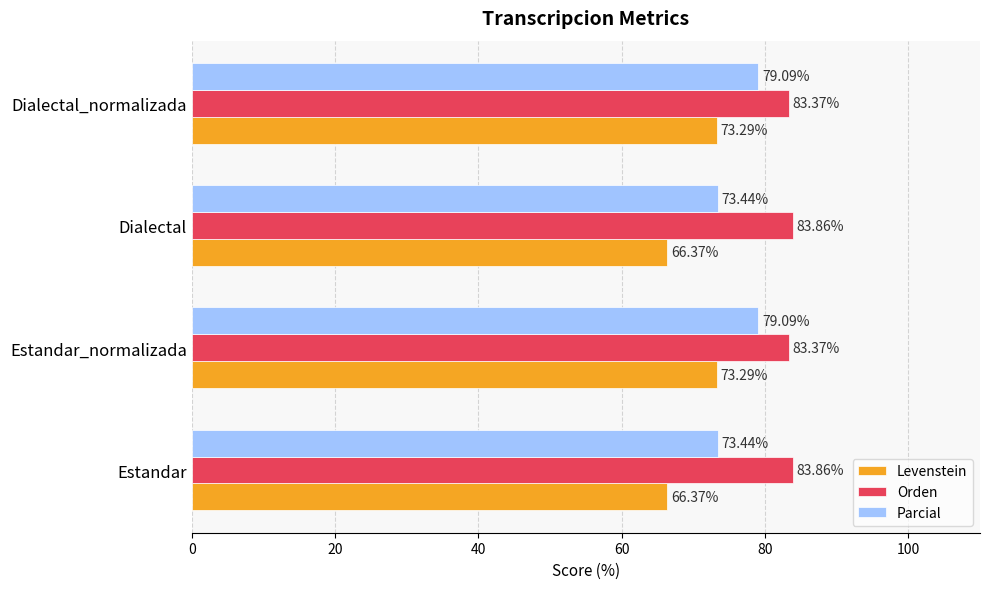

What is the total value across all series at Estandar_normalizada?

235.8